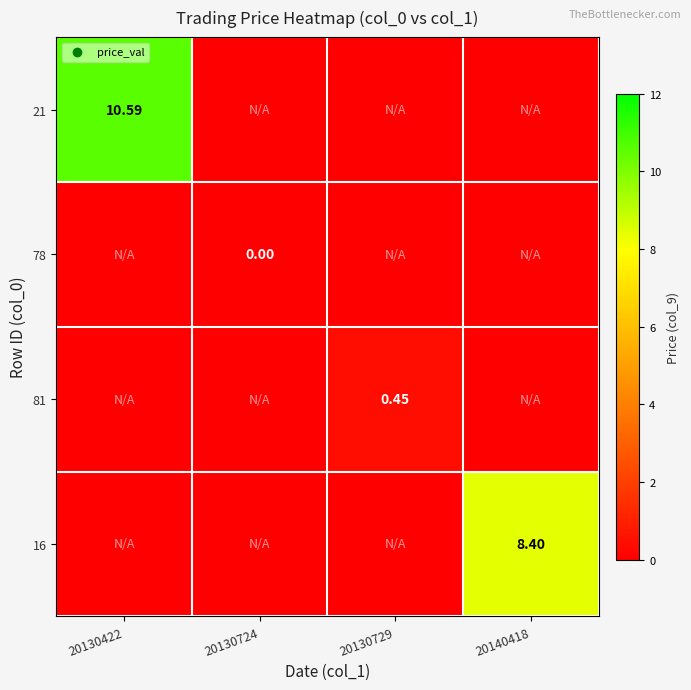

List the labels in order of 16 value, smallest first.

20130422, 20130724, 20130729, 20140418